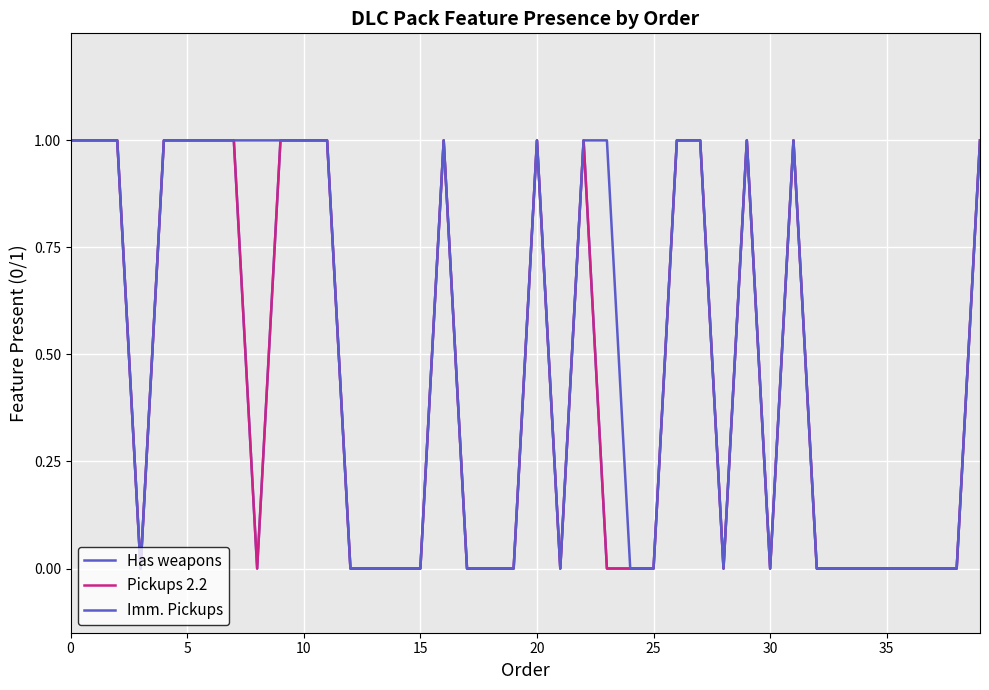

True or false: Pickups 2.2 and Has weapons cross at least once.

False